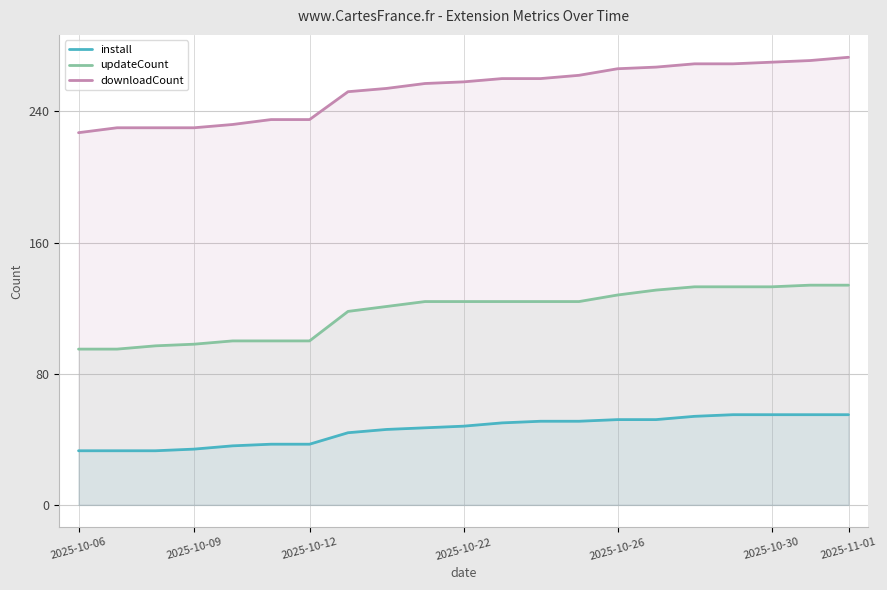

At which category does the chart reach its minimum across all series?

2025-10-06